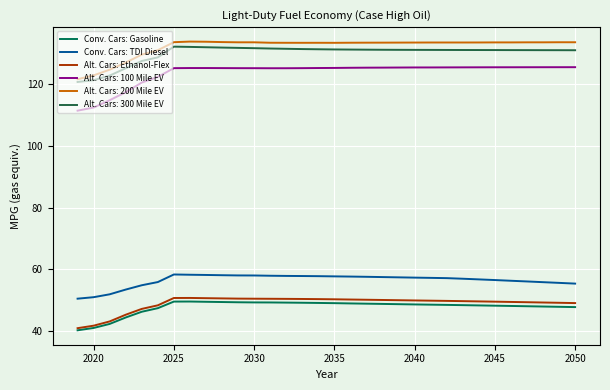

What is the lowest value of the Conv. Cars: TDI Diesel series?

50.4